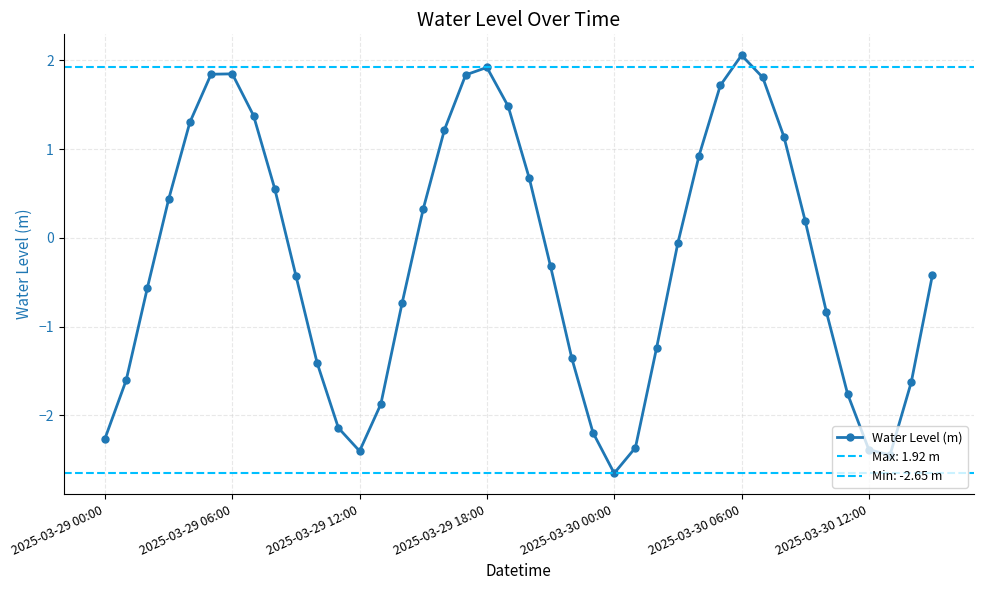

The value at 17 is 0.7. True or false?

False